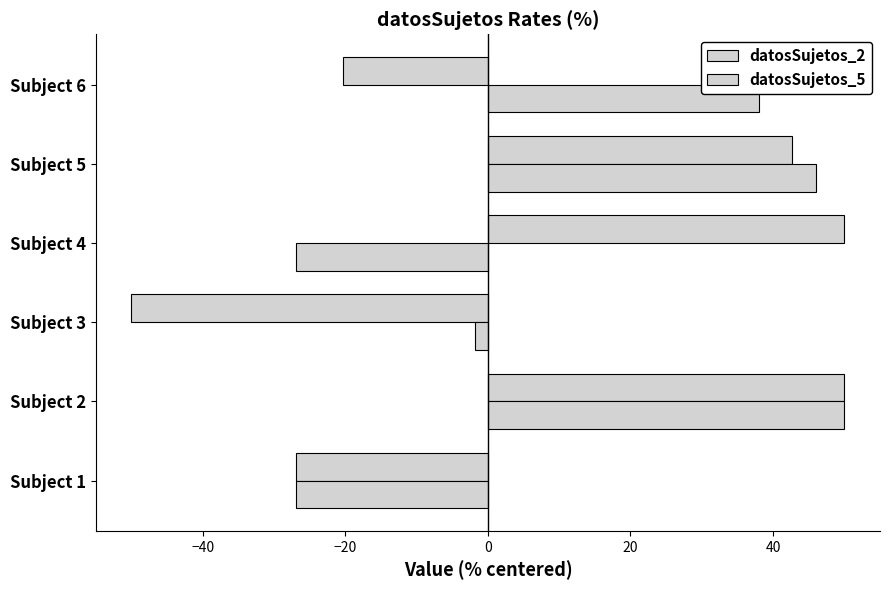

How many values in datosSujetos_5 are above zero?

3